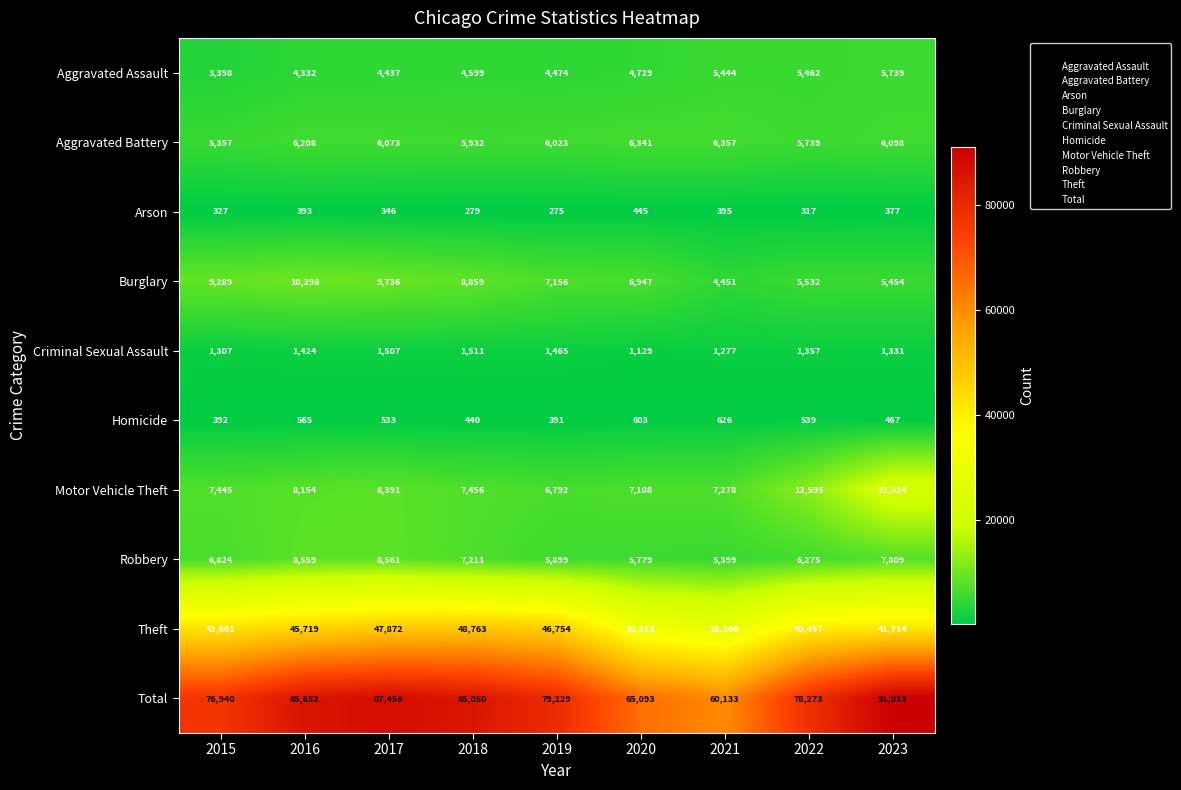

The Robbery series shows 11481 at 2015. True or false?

False